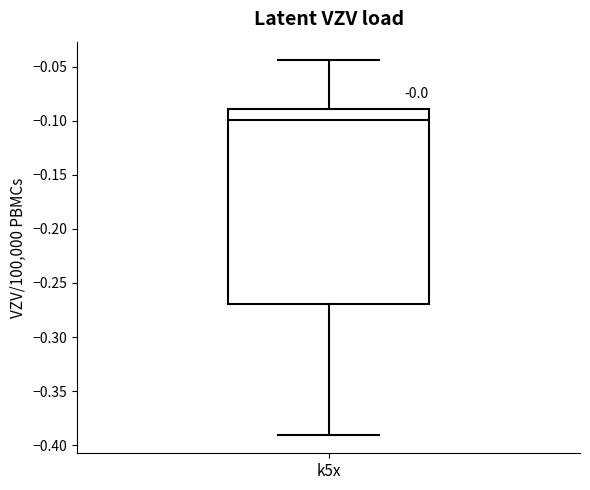

Transcribe this box plot: give where the median line is, the range the box spans, and where the two whiskers end, as read against the y-axis. The values are not printed on the chart, so give them approximately, as read against the axis.

median -0.100, box -0.270 to -0.090, whiskers -0.390 to -0.045